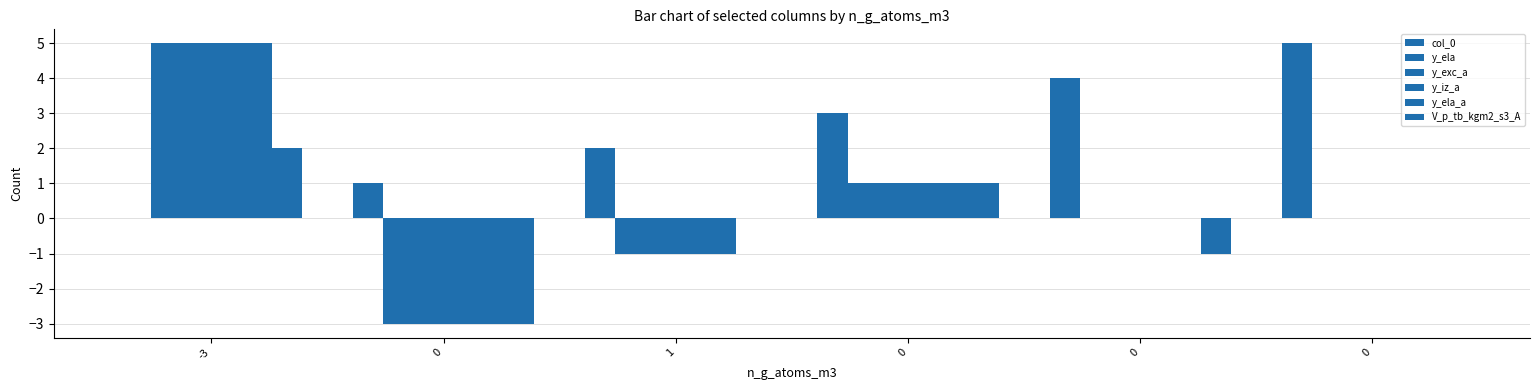

At which category is the sum across all series the highest?

-3